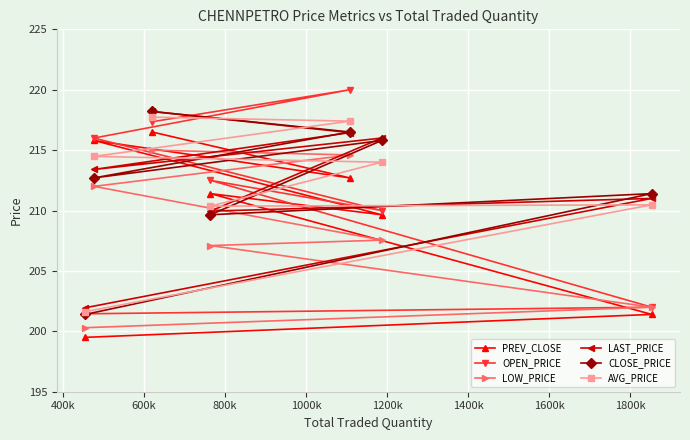

What is the value of the OPEN_PRICE point at the 4th from the left?

212.5